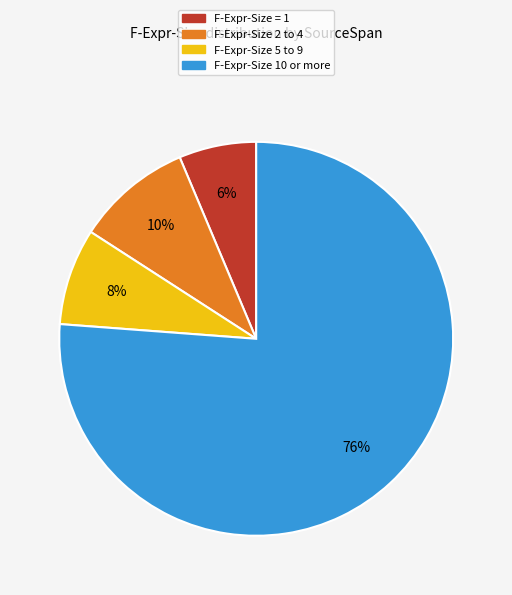

To the nearest percent, what portion does F-Expr-Size 10 or more represent?

76%